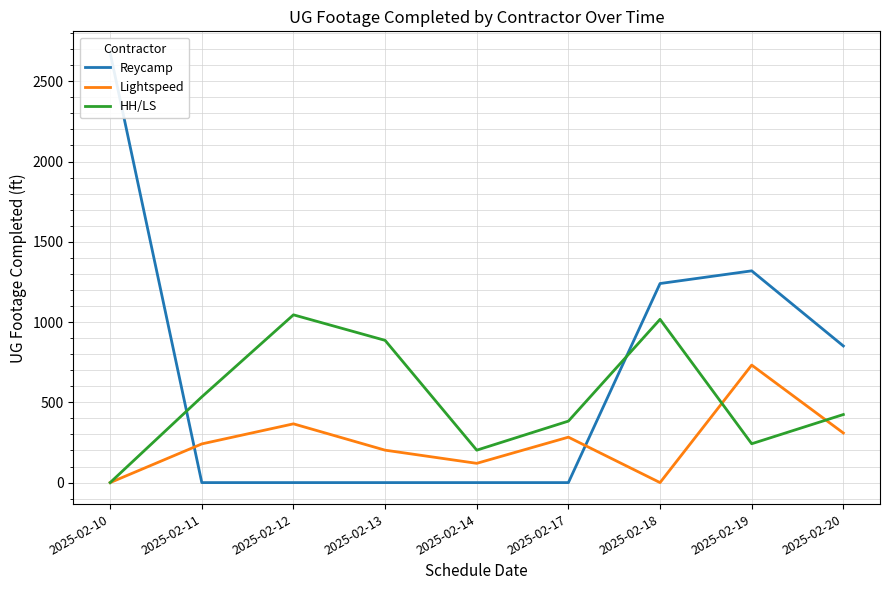

What is the total value across all series at 2025-02-11?

775